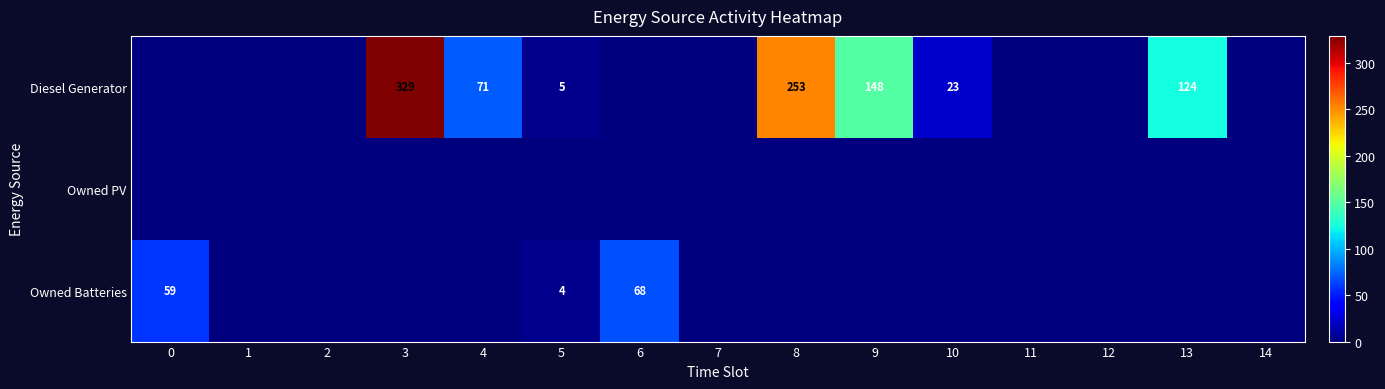

The value of Diesel Generator at 5 is 1. True or false?

False